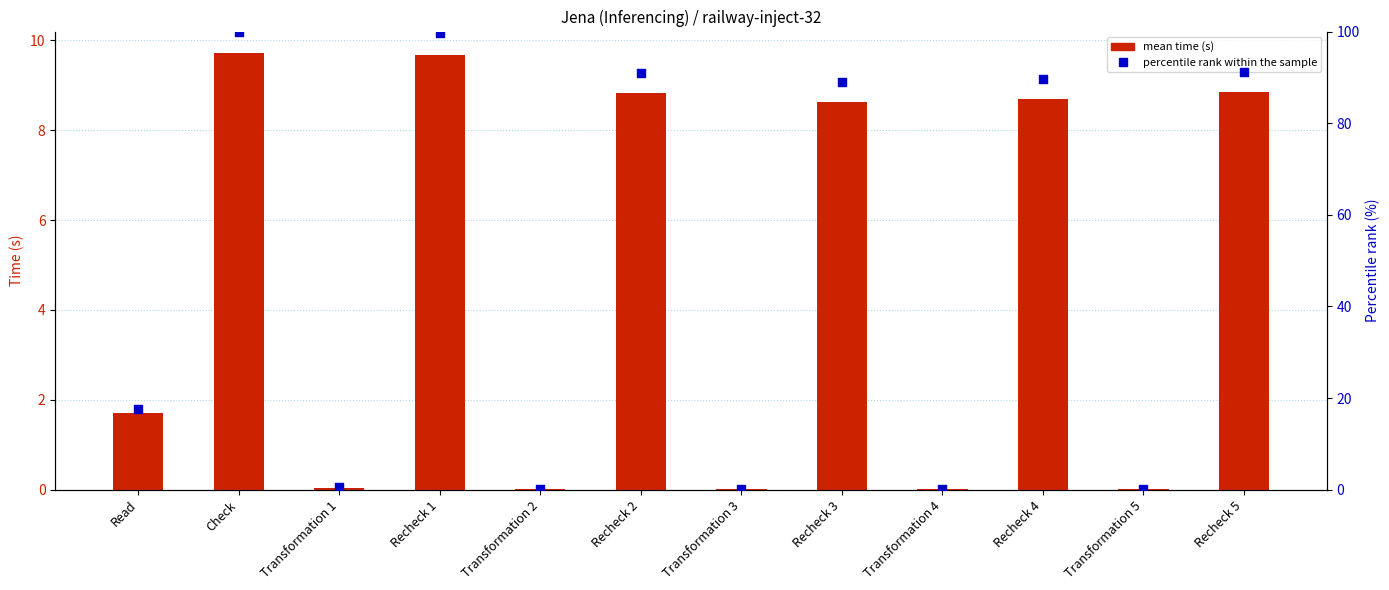

Is the value of mean time (s) at Check greater than the value of percentile rank within the sample at Transformation 3?

Yes